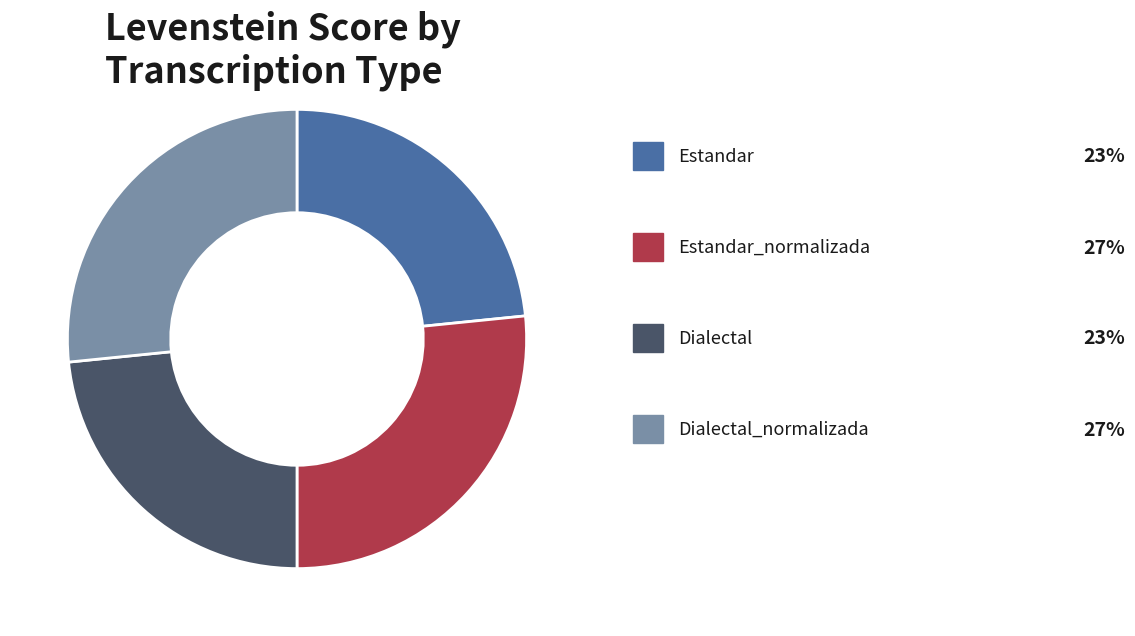

Is there any slice that represents more than half of the pie?

No